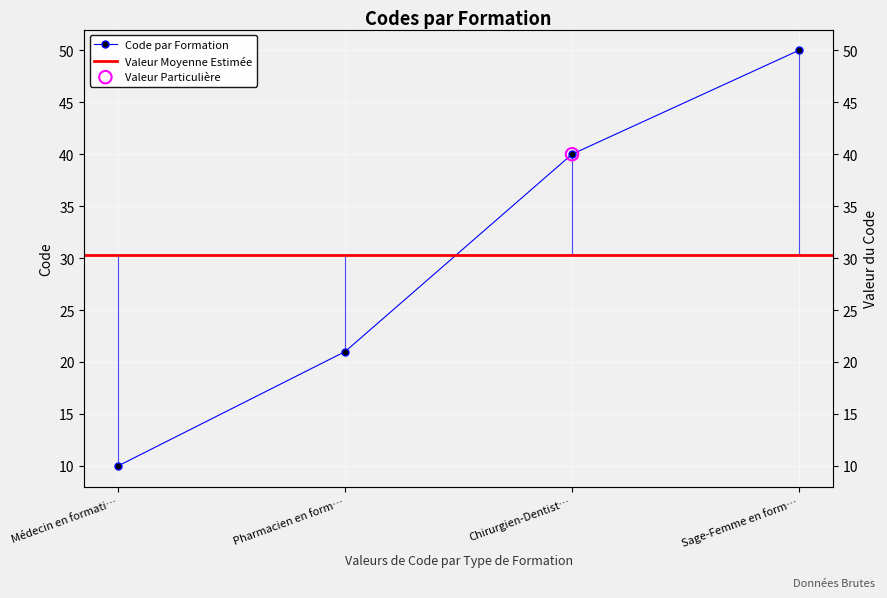

Between Sage-Femme en form… and Médecin en formati…, which is larger?

Sage-Femme en form…